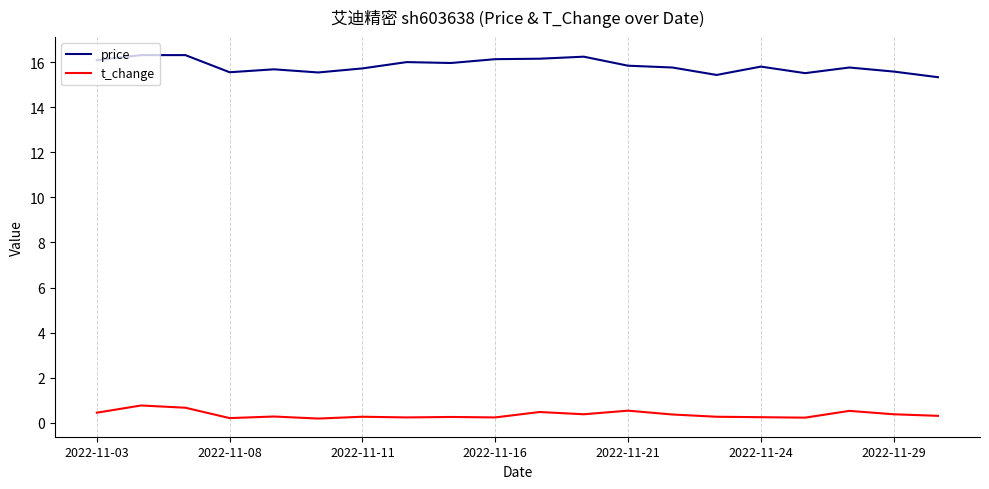

At how many categories does at least one series exceed 2?

20